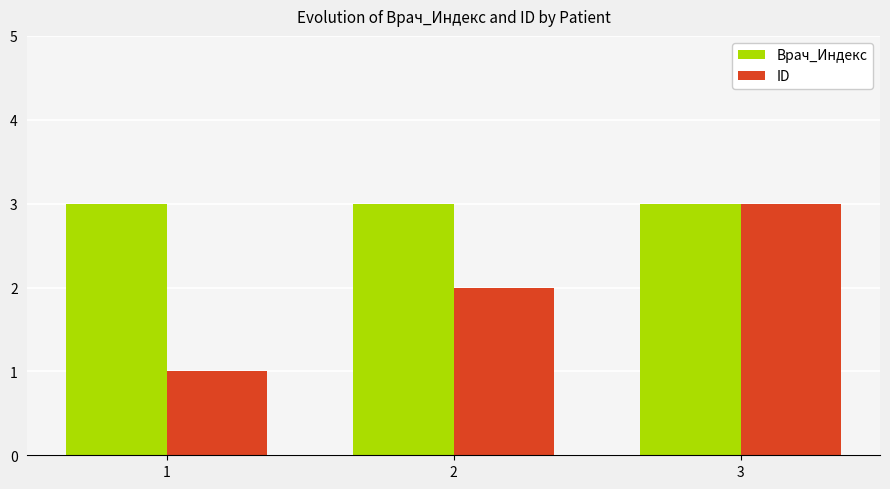

What is the maximum value for Врач_Индекс?

3